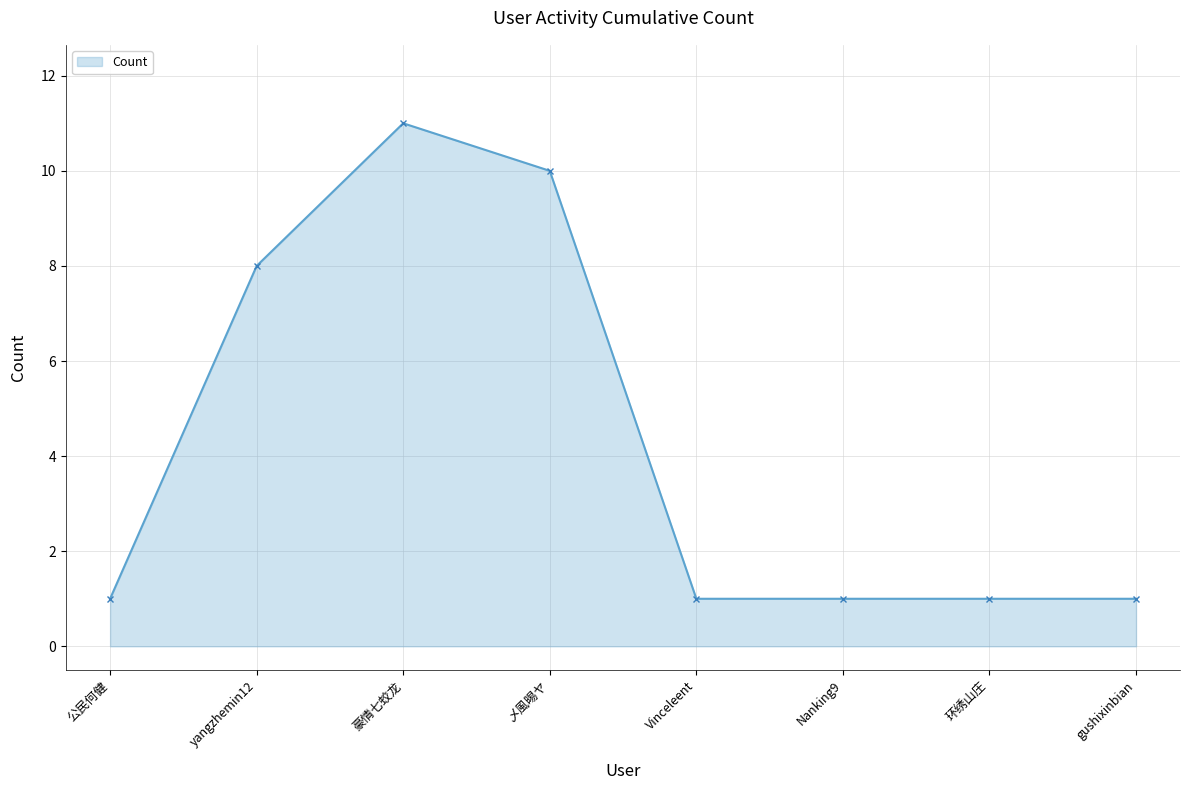

At which label is the value closest to 6?

yangzhemin12